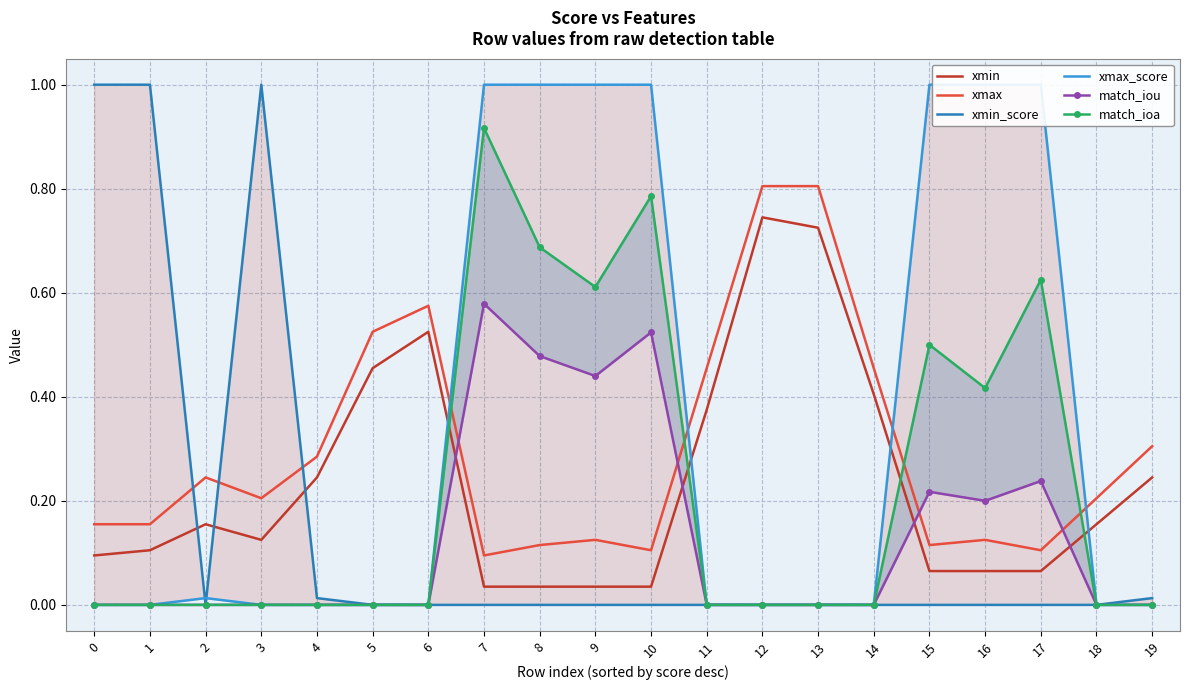

How many interior local peaks does the xmin_score series have?

2